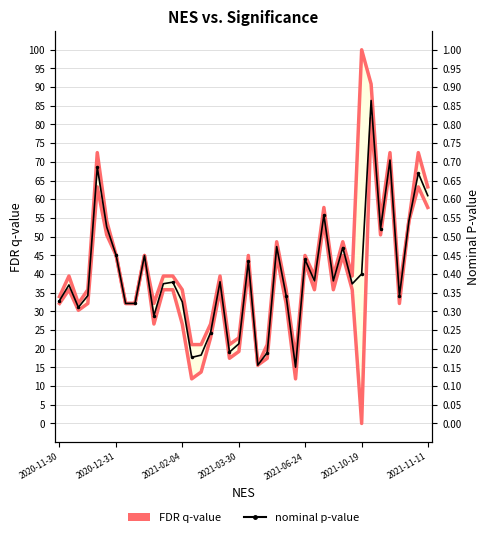

What is the approximate value of FDR q-value at 2021-03-30?

22.9